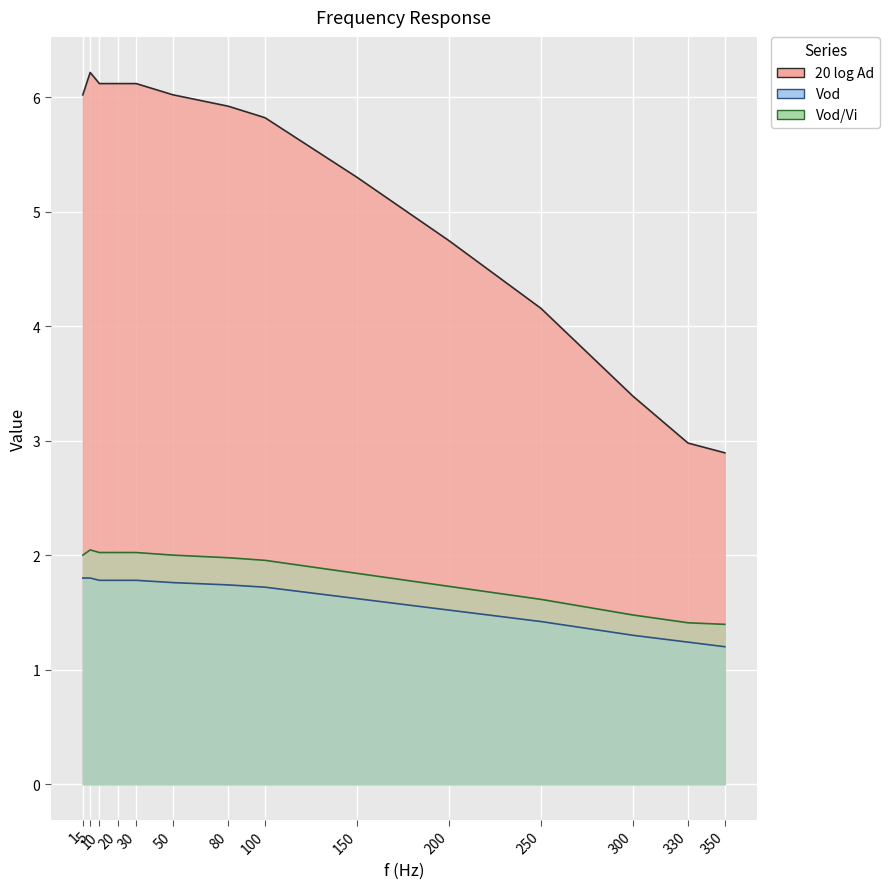

Rank the categories by 20 log Ad value from highest to lowest.

5, 10, 20, 30, 1, 50, 80, 100, 150, 200, 250, 300, 330, 350